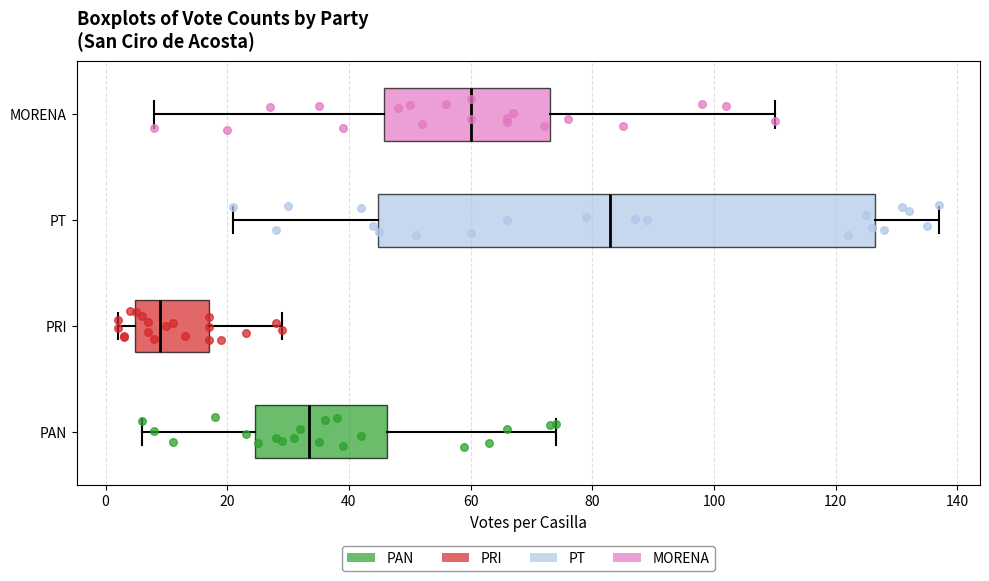

Where does the median line of the box for PT sit on the x-axis? The values are not printed on the chart, so give them approximately, as read against the axis.

84